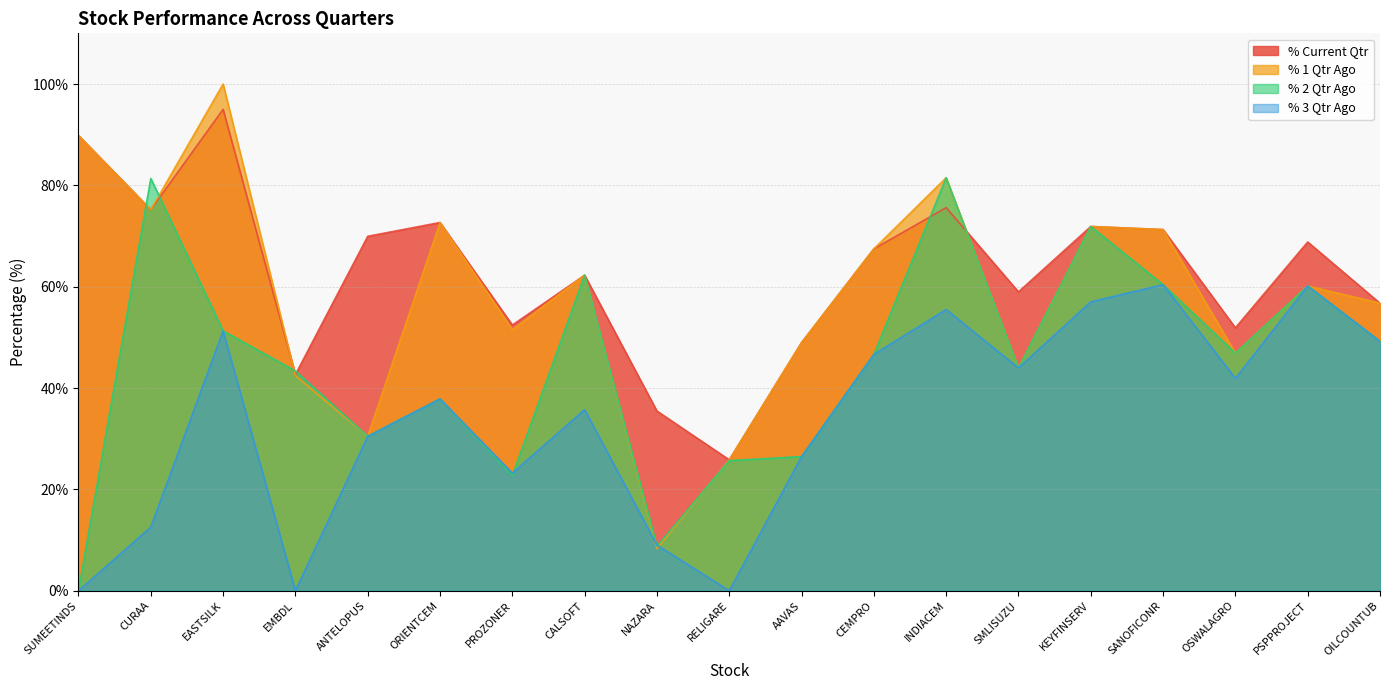

Where does the % 1 Qtr Ago series first go above 60?

SUMEETINDS